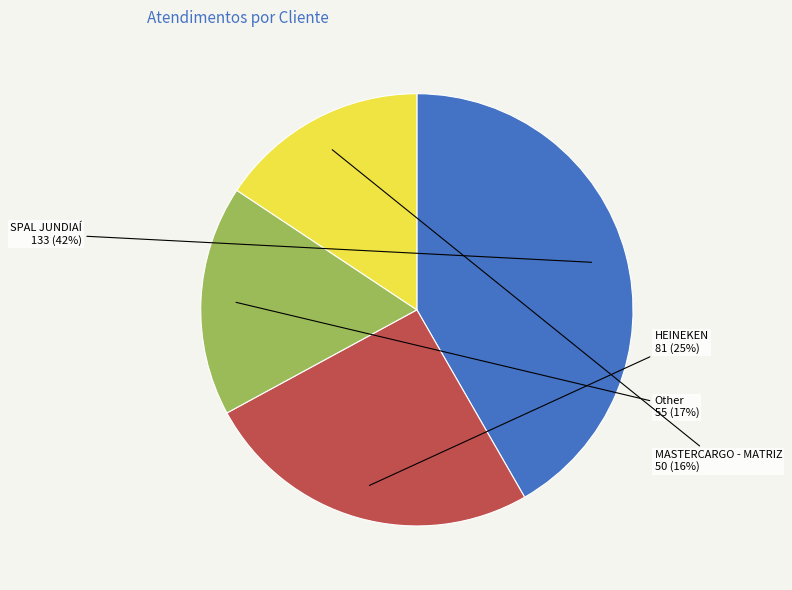

To the nearest percent, what percentage of the pie is Other?

17%